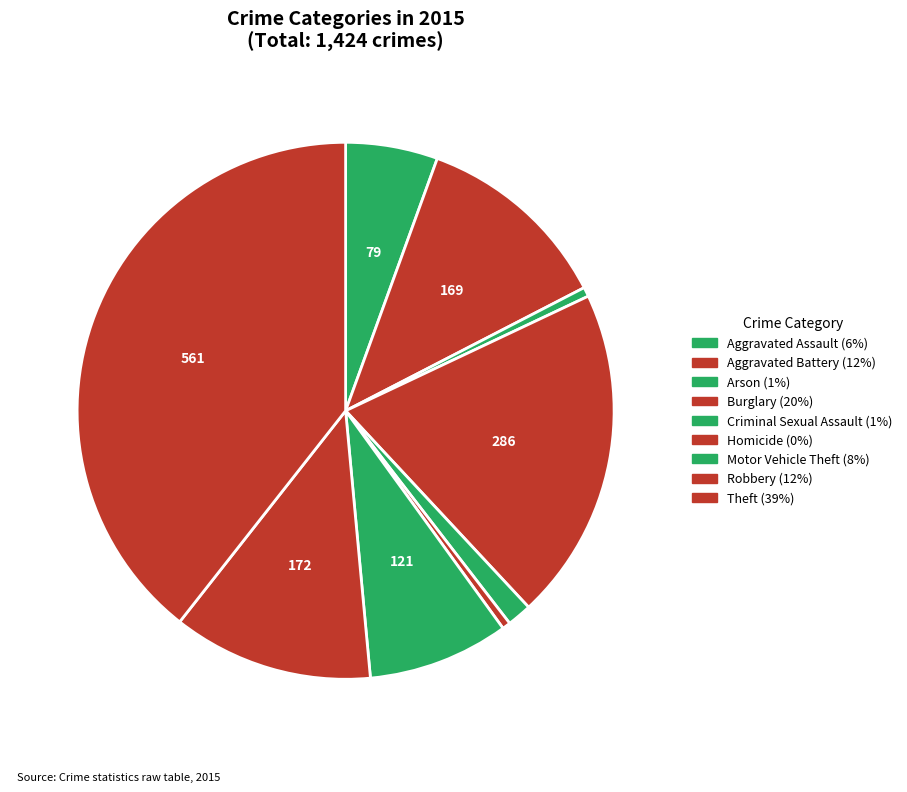

True or false: Aggravated Battery accounts for 25% of the total.

False